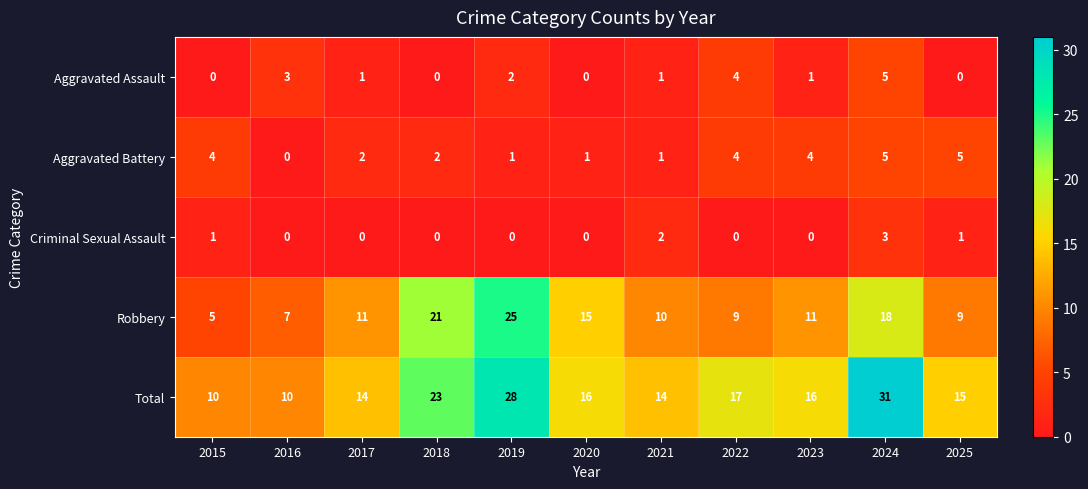

True or false: Criminal Sexual Assault has a value of 1 at 2015.

True